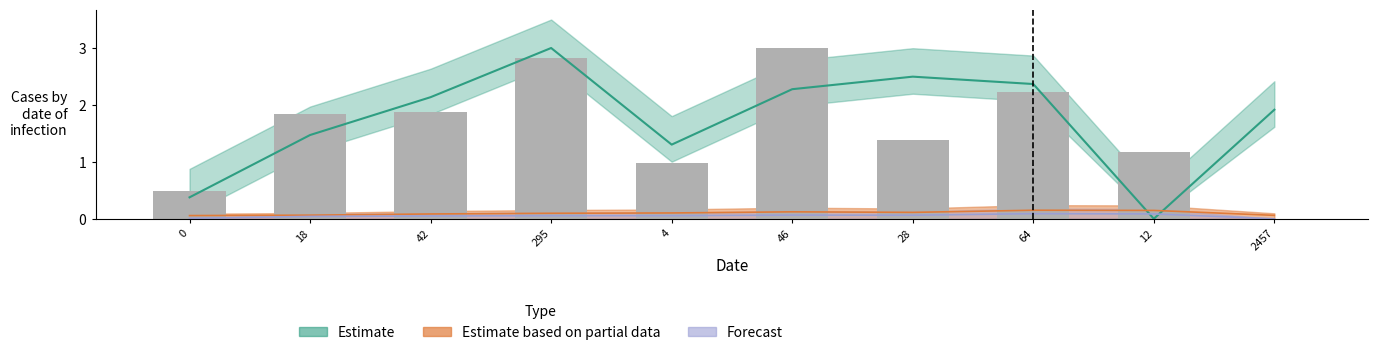

Reading right to left, what are all the values shown in this chart?

2457=0.0	12=1.2	64=2.2	28=1.4	46=3.0	4=1.0	295=2.8	42=1.9	18=1.8	0=0.5